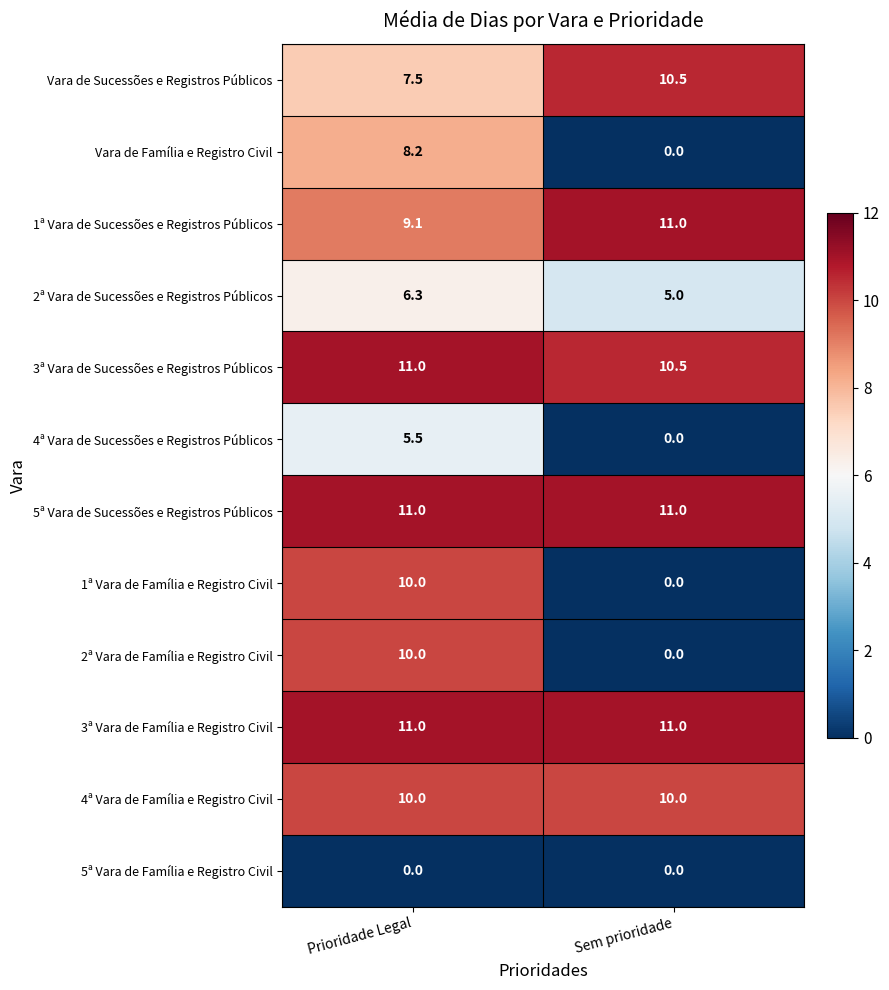

How many values in the 3ª Vara de Sucessões e Registros Públicos series are below 11?

1